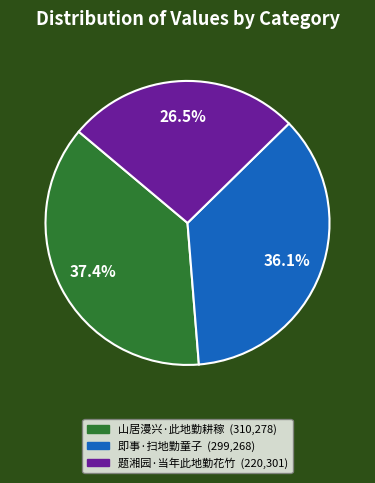

Does 题湘园·当年此地勤花竹 account for over 50% of the chart?

No